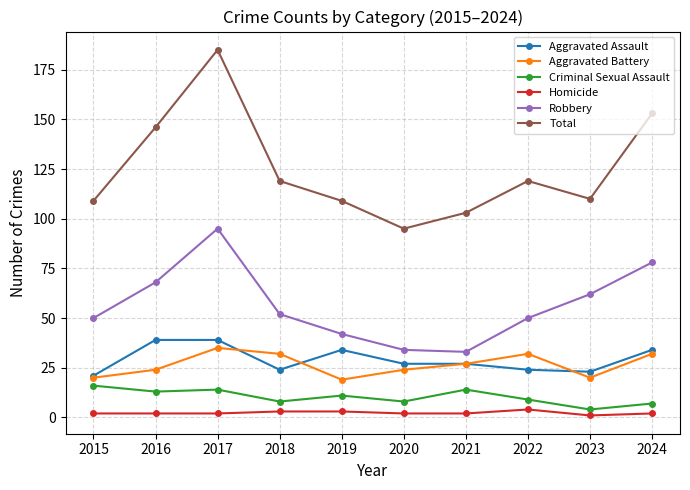

Which series changed the most between 2016 and 2018?

Total